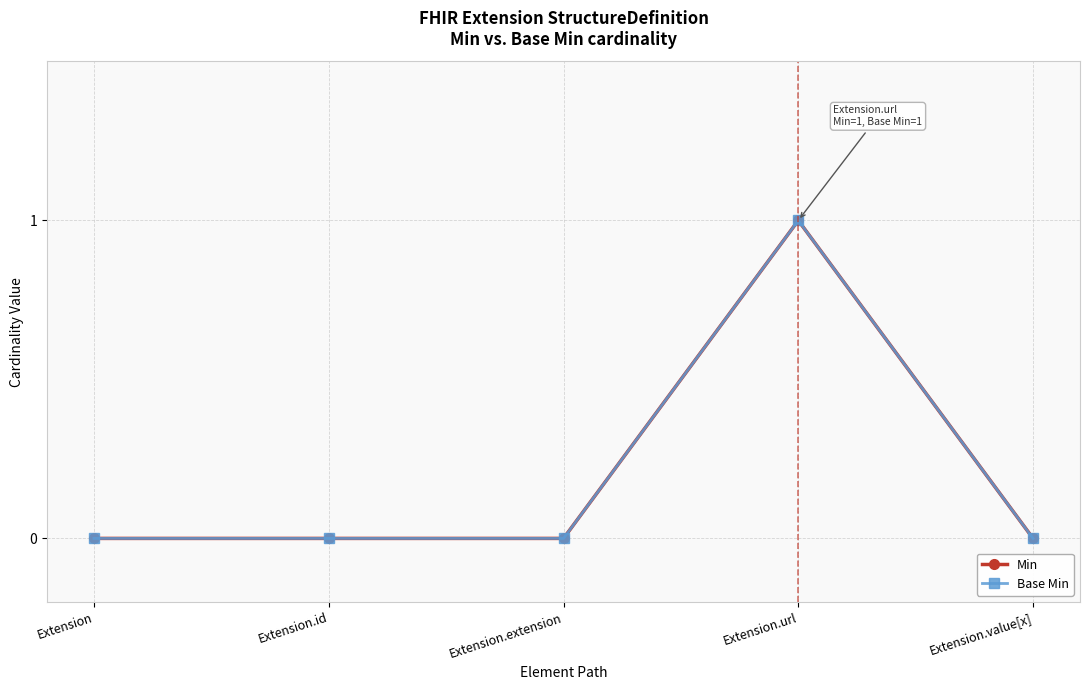

Which series has the largest total across all categories?

Min